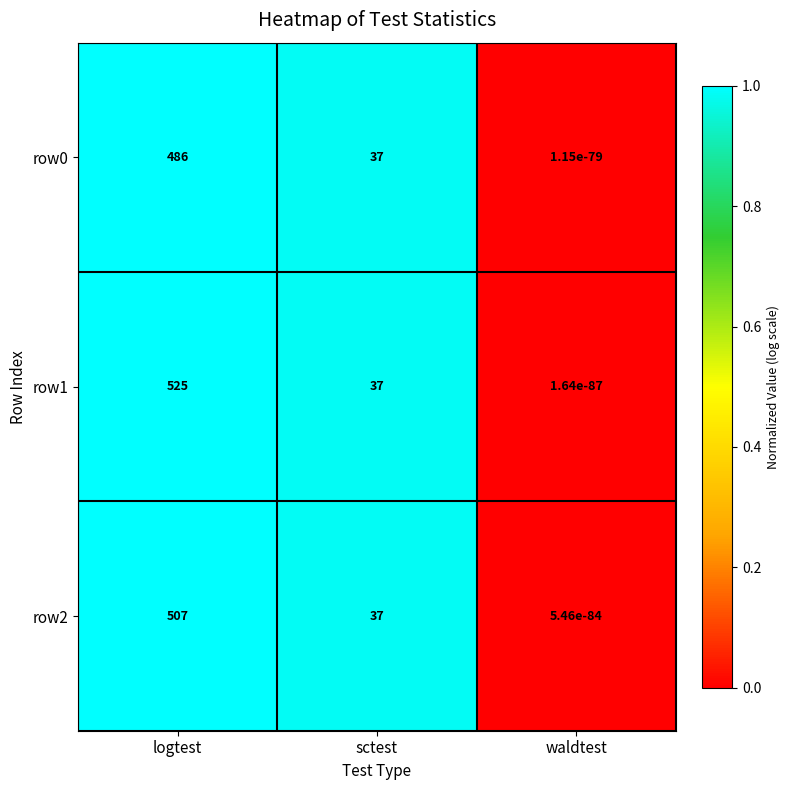

Which series has the largest total across all categories?

row1